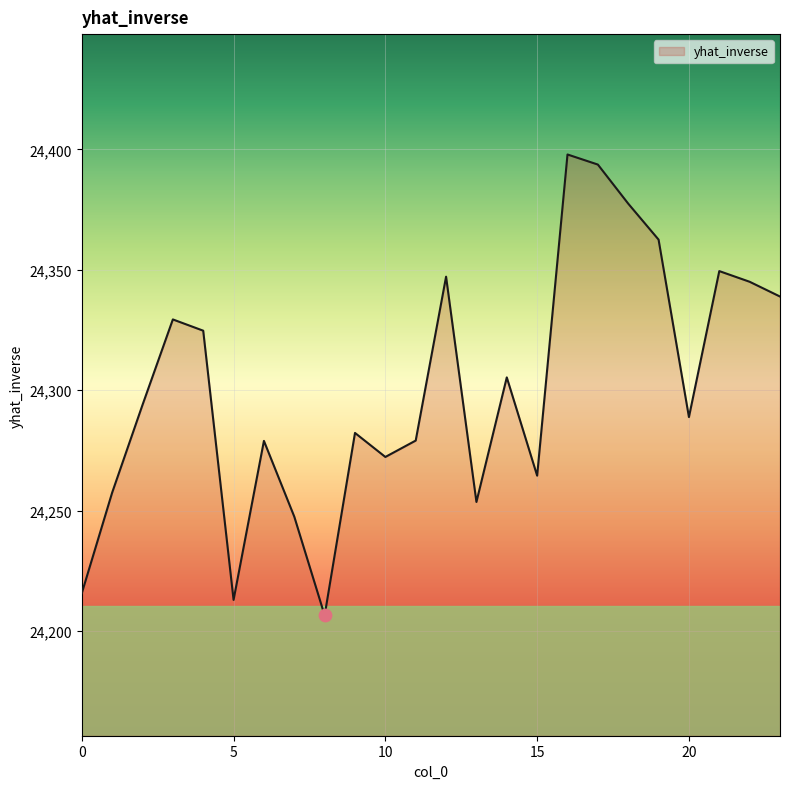

What is the difference between the maximum and minimum values?

191.4